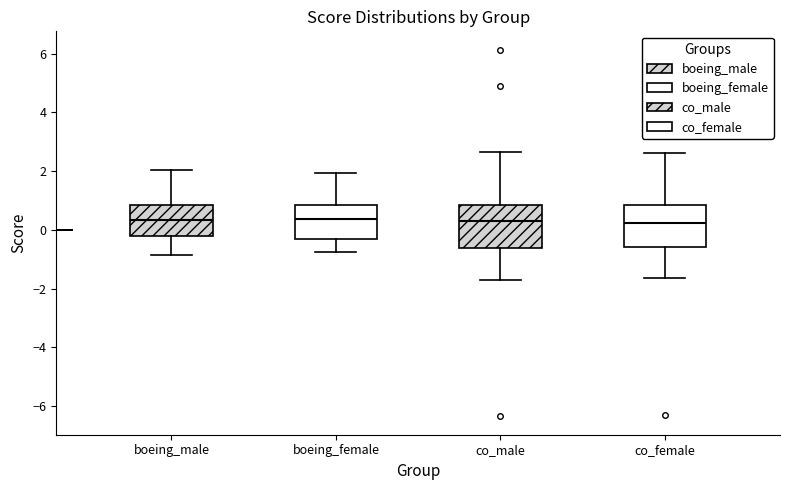

Reading left to right, transcribe this box plot: for each box, give where its median line is, the range the box spans, and where its two whiskers end, as read against the y-axis. The values are not printed on the chart, so give them approximately, as read against the axis.

boeing_male: median 0.4, box -0.2 to 0.8, whiskers -0.8 to 2.0
boeing_female: median 0.4, box -0.4 to 0.8, whiskers -0.8 to 2.0
co_male: median 0.4, box -0.6 to 0.8, whiskers -1.8 to 2.6
co_female: median 0.2, box -0.6 to 0.8, whiskers -1.6 to 2.6